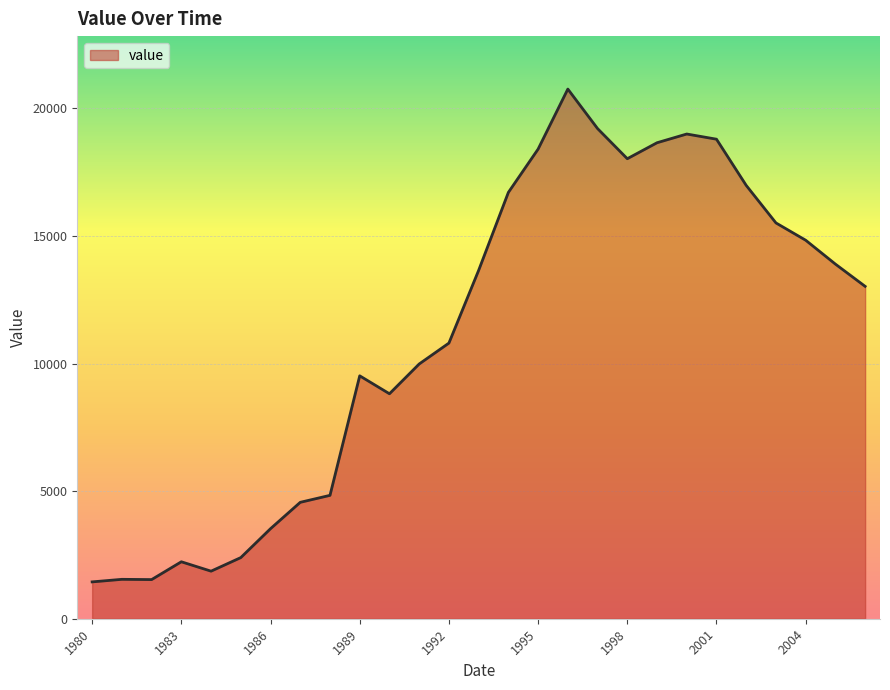

What is the smallest value displayed?

1444